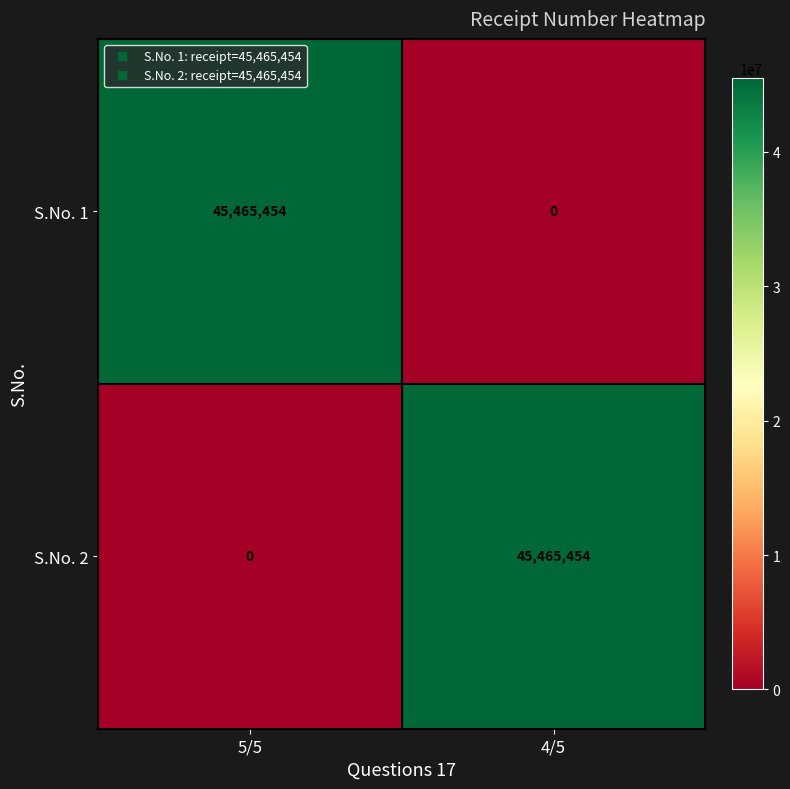

Reading right to left, what are all the values shown in this chart?

S.No. 1: 0	45465454
S.No. 2: 45465454	0